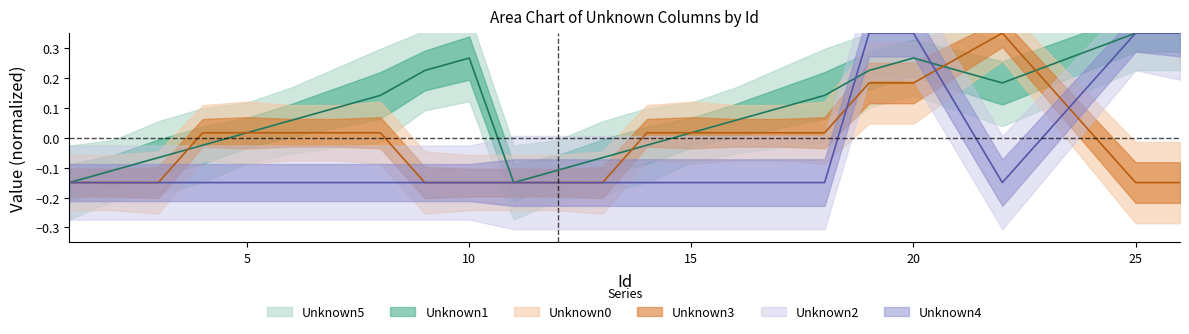

What is the sum of all Unknown0 values?

-0.6